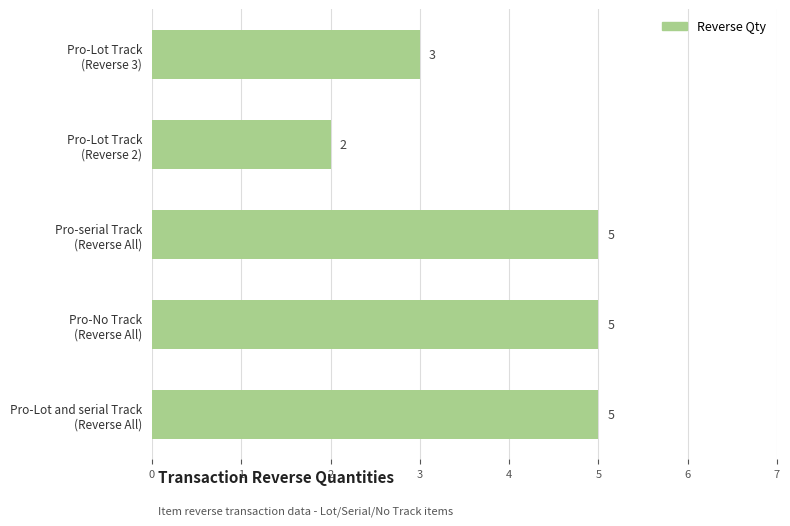

Are the bars grouped side by side (vs. stacked)?

No